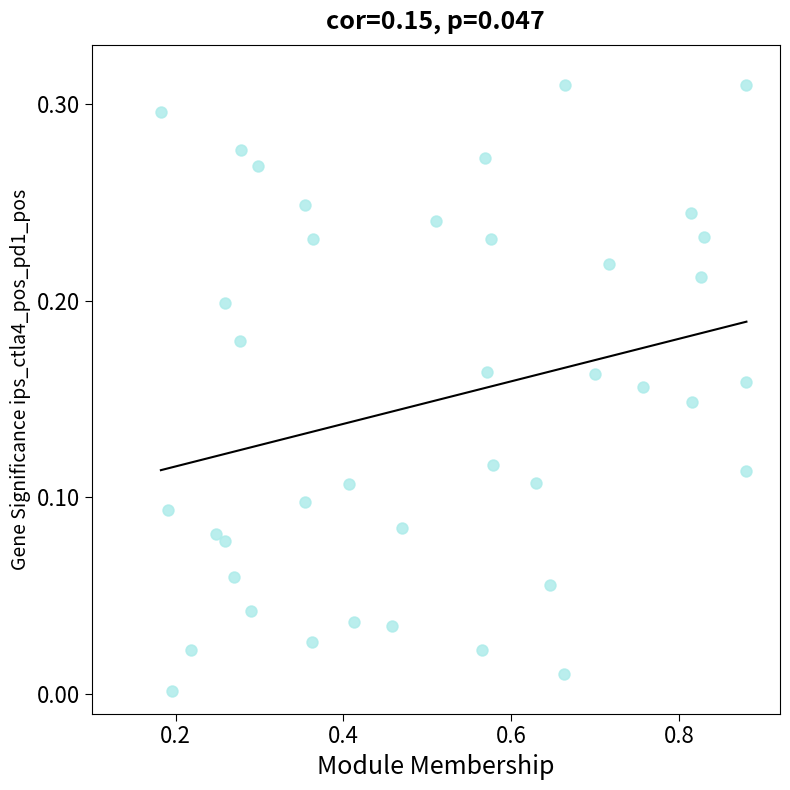

What is the range of X values (max minus min)?

0.7